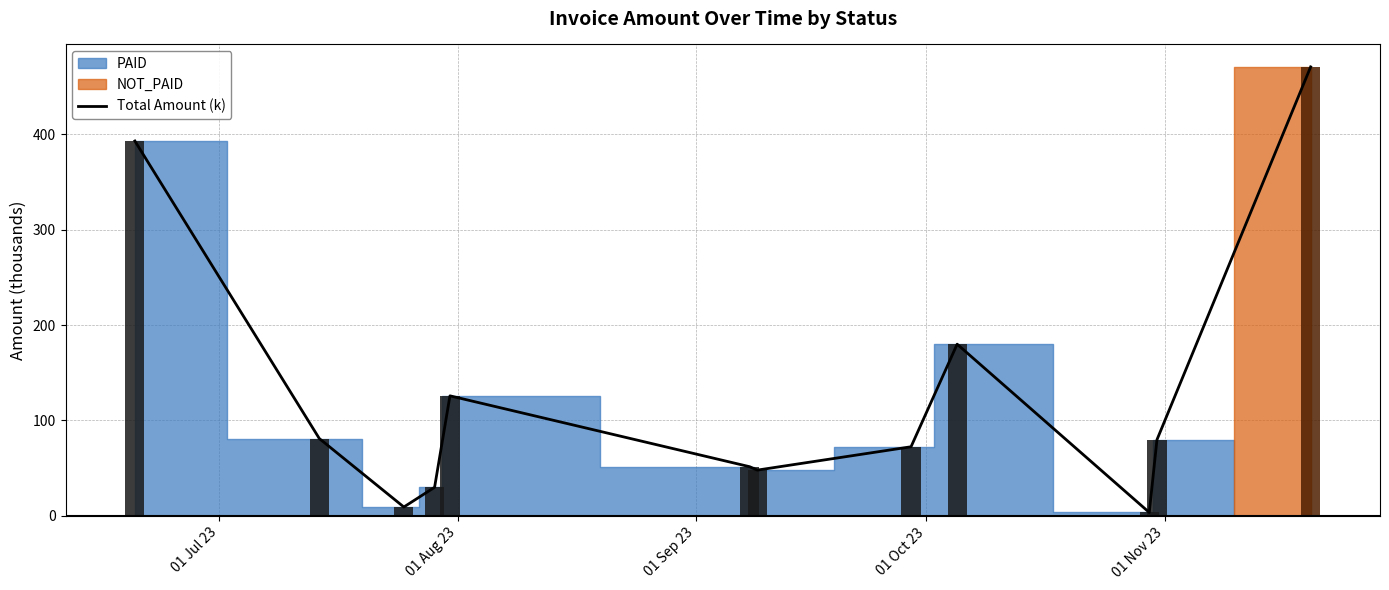

Reading left to right, extract all data points from this chart.

392.9	81.0	9.3	29.9	125.8	51.5	47.9	72.4	179.9	3.5	79.7	470.6